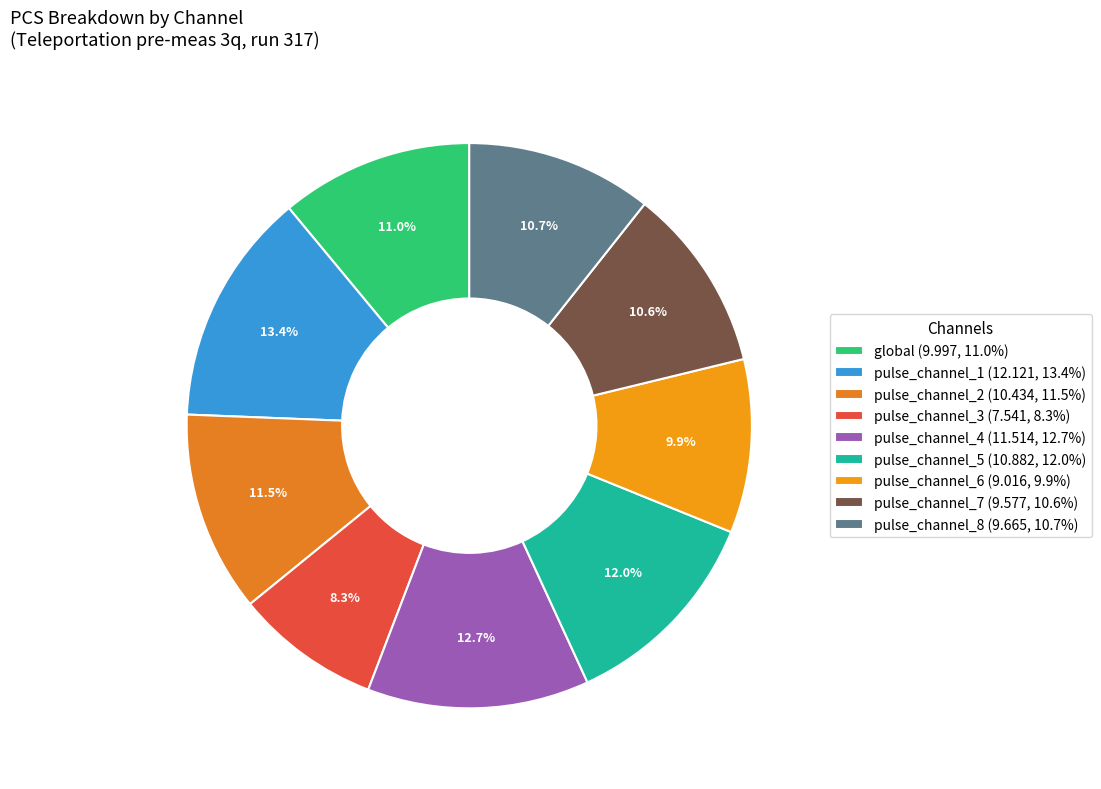

How many slices are in this pie chart?

9